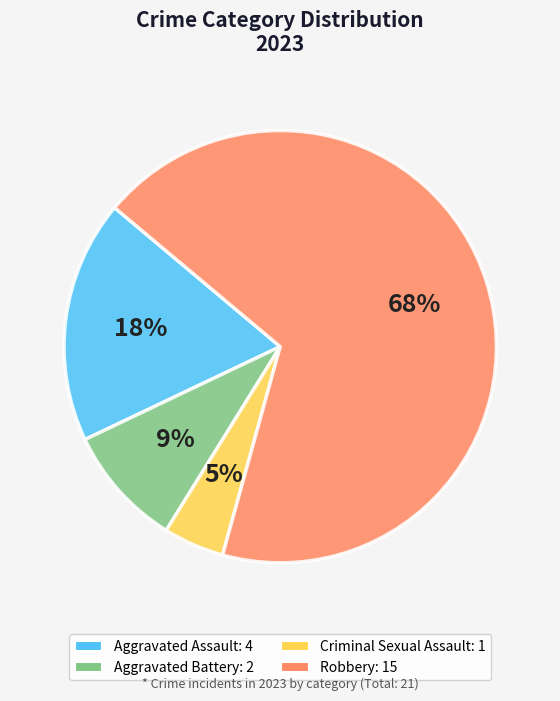

Between Aggravated Battery and Aggravated Assault, which is larger?

Aggravated Assault